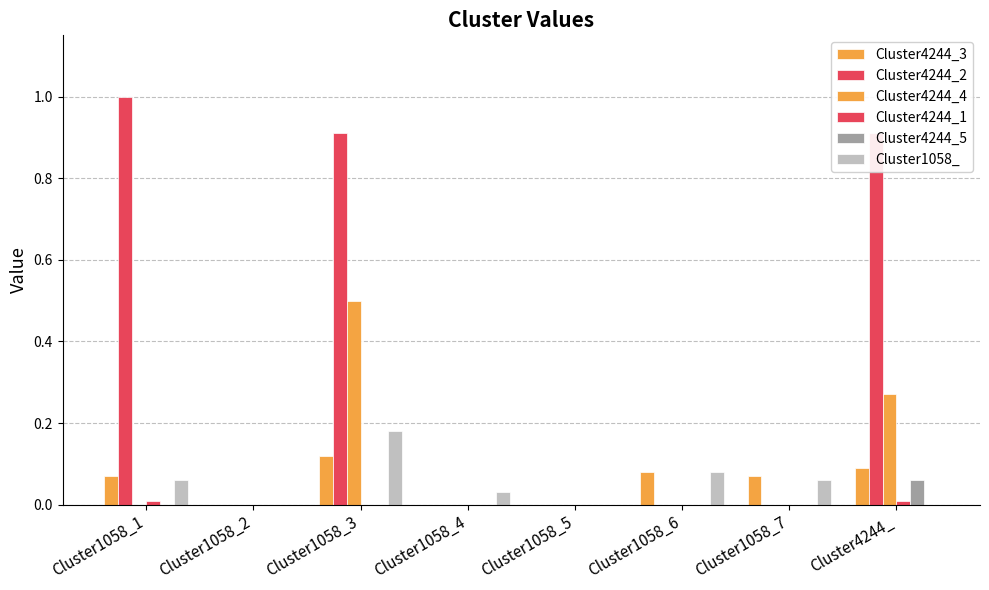

Are the bars horizontal?

No